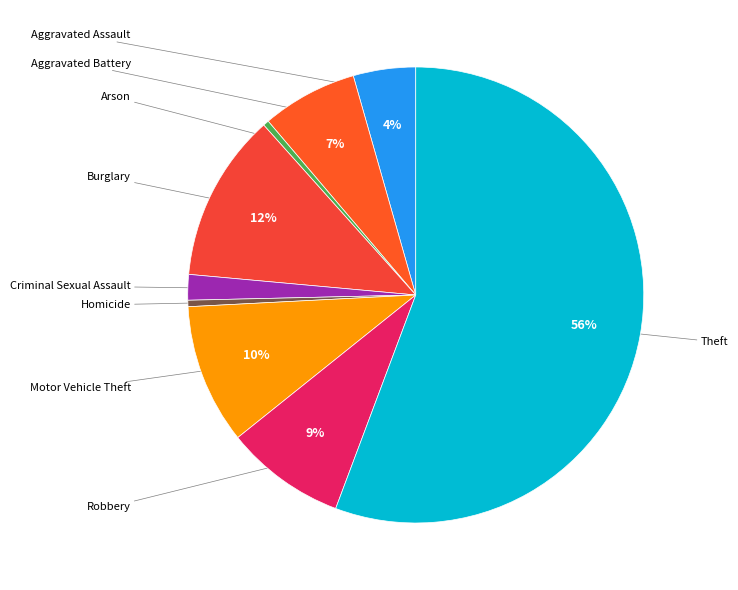

How many segments does this pie chart have?

9